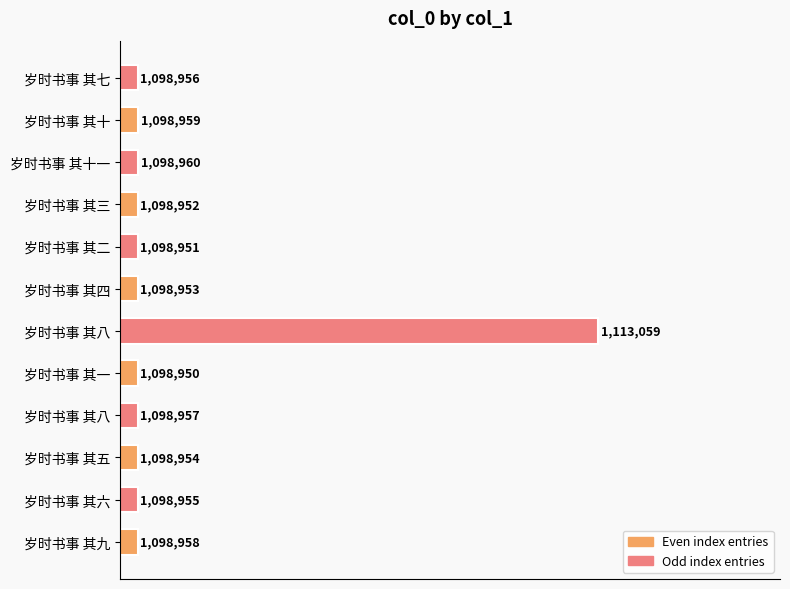

What is the difference between the second highest and minimum values?

10